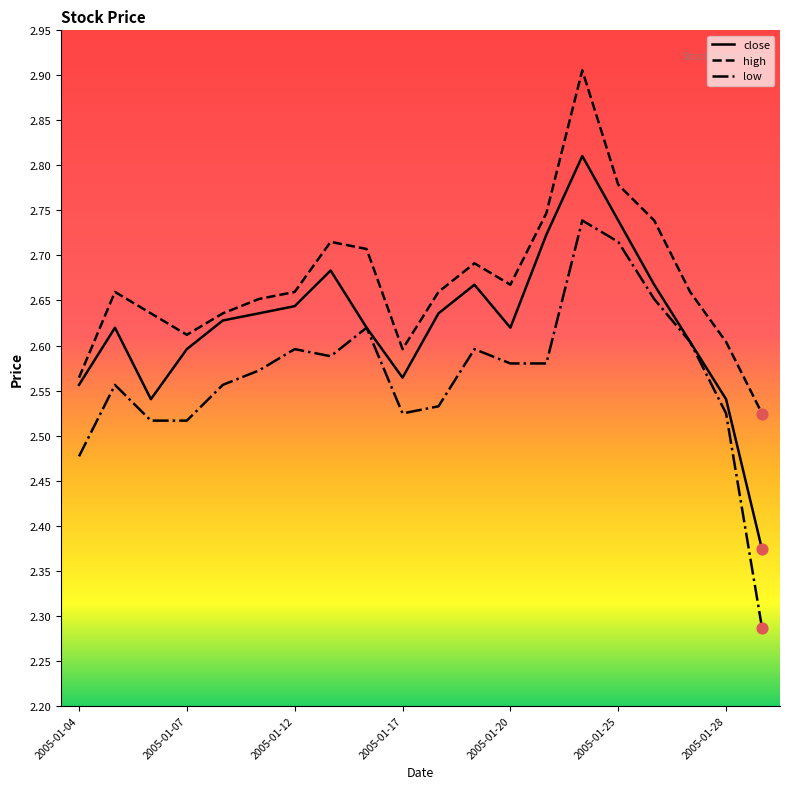

What are all the series names shown in the legend?

close, high, low